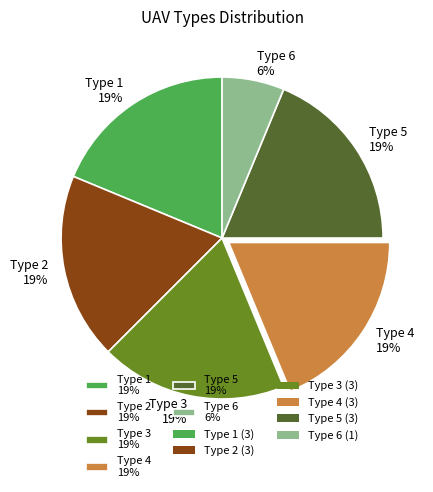

The Type 3 slice represents 19% of the pie. True or false?

True